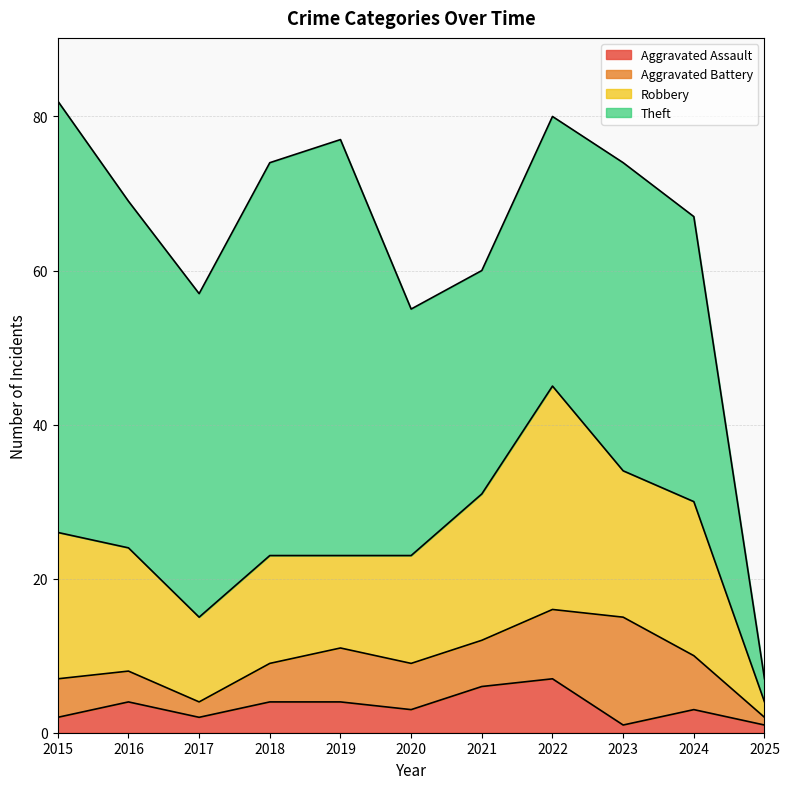

At which label does Aggravated Battery first exceed 6?

2019